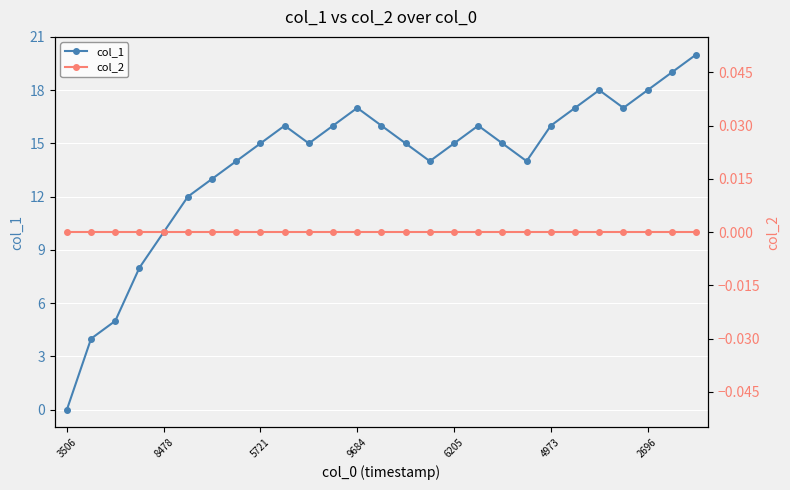

Reading left to right, extract all data points from this chart.

col_1: 0	4	5	8	10	12	13	14	15	16	15	16	17	16	15	14	15	16	15	14	16	17	18	17	18	19	20
col_2: 0	0	0	0	0	0	0	0	0	0	0	0	0	0	0	0	0	0	0	0	0	0	0	0	0	0	0